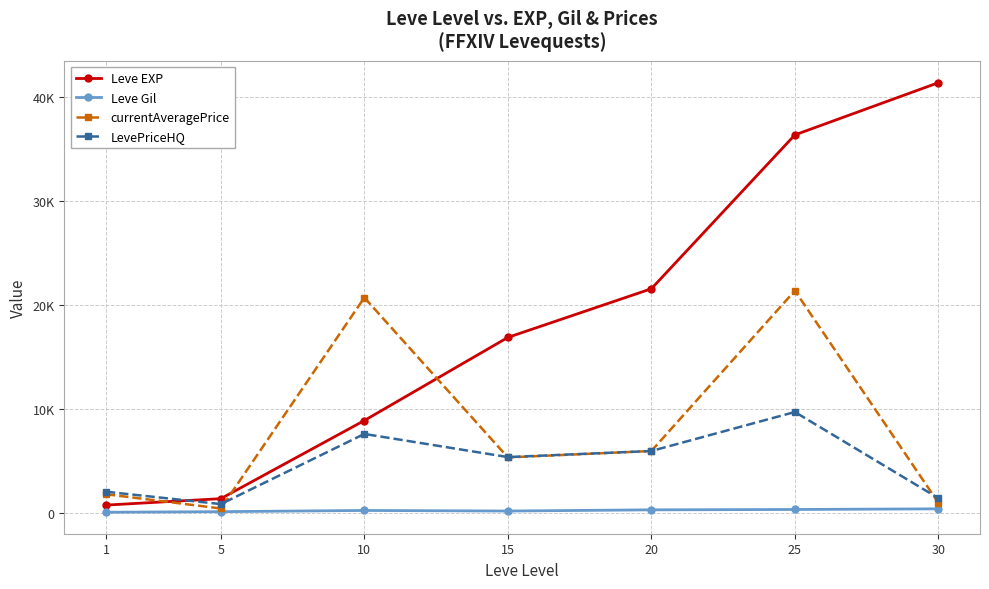

At 30, list the series in order from largest to smallest.

Leve EXP, LevePriceHQ, currentAveragePrice, Leve Gil